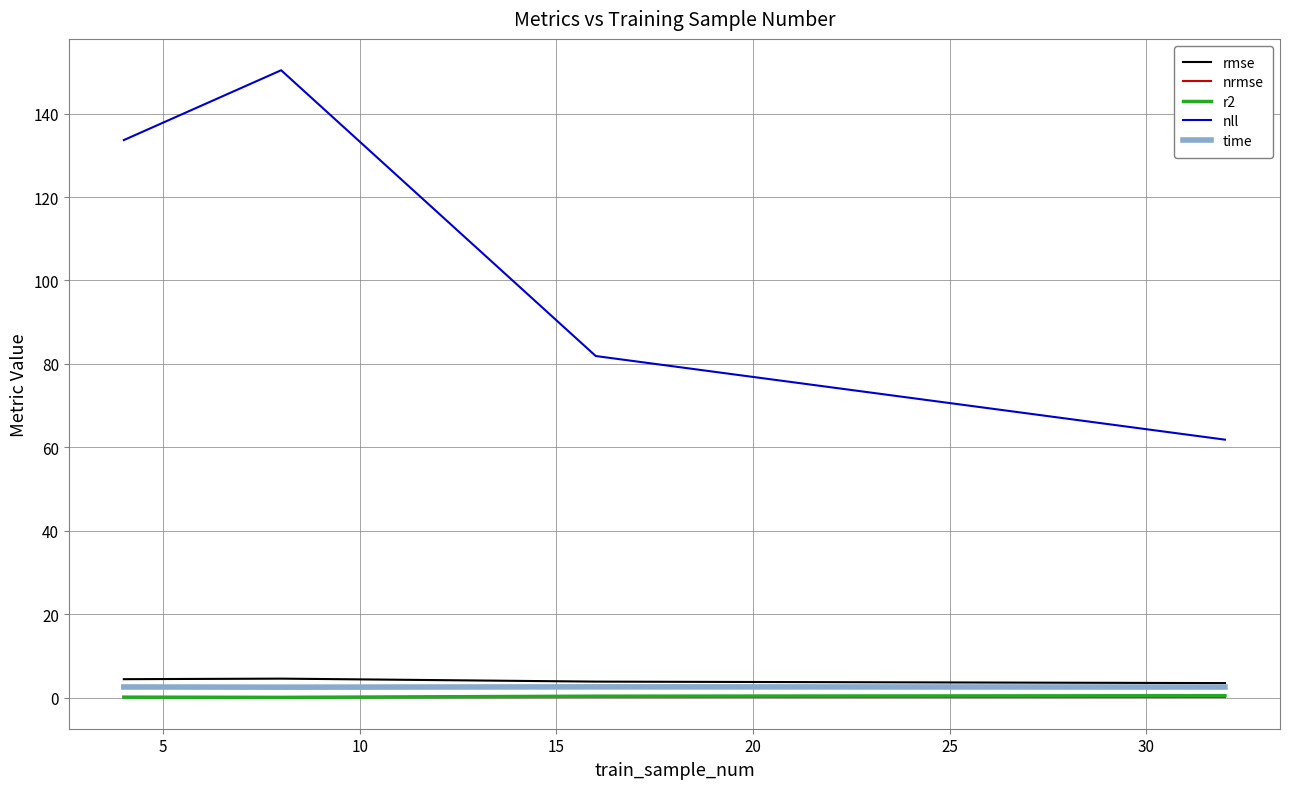

True or false: r2 and rmse cross at least once.

False